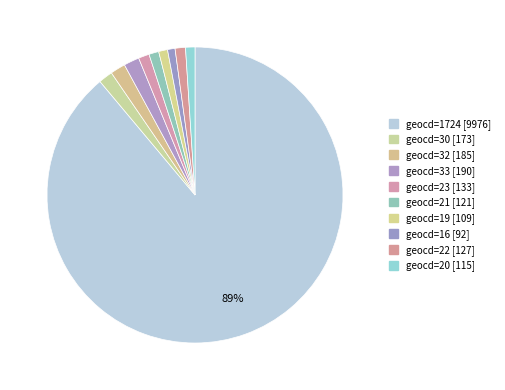

How many segments does this pie chart have?

10